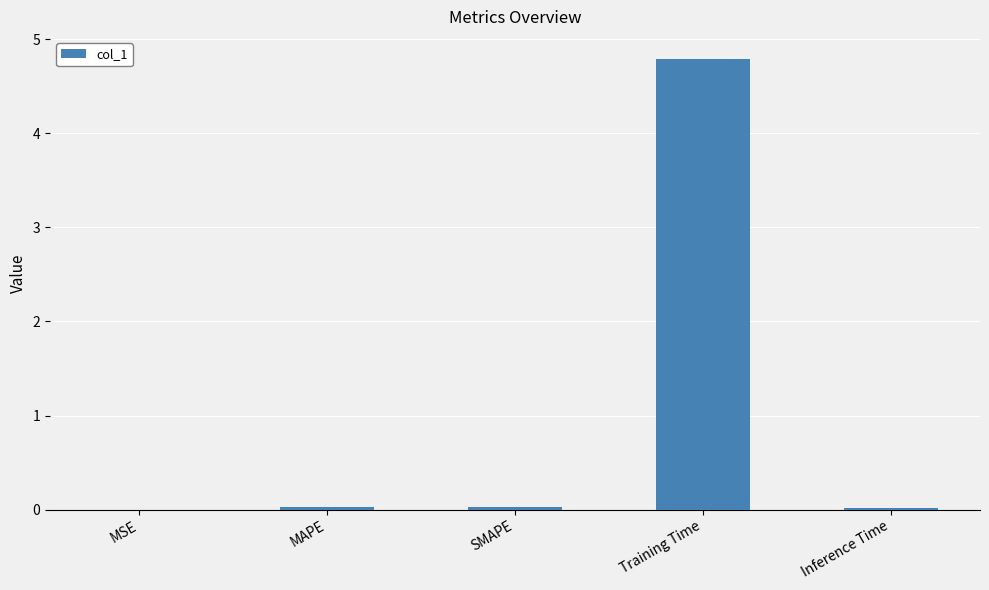

Are the bars horizontal?

No